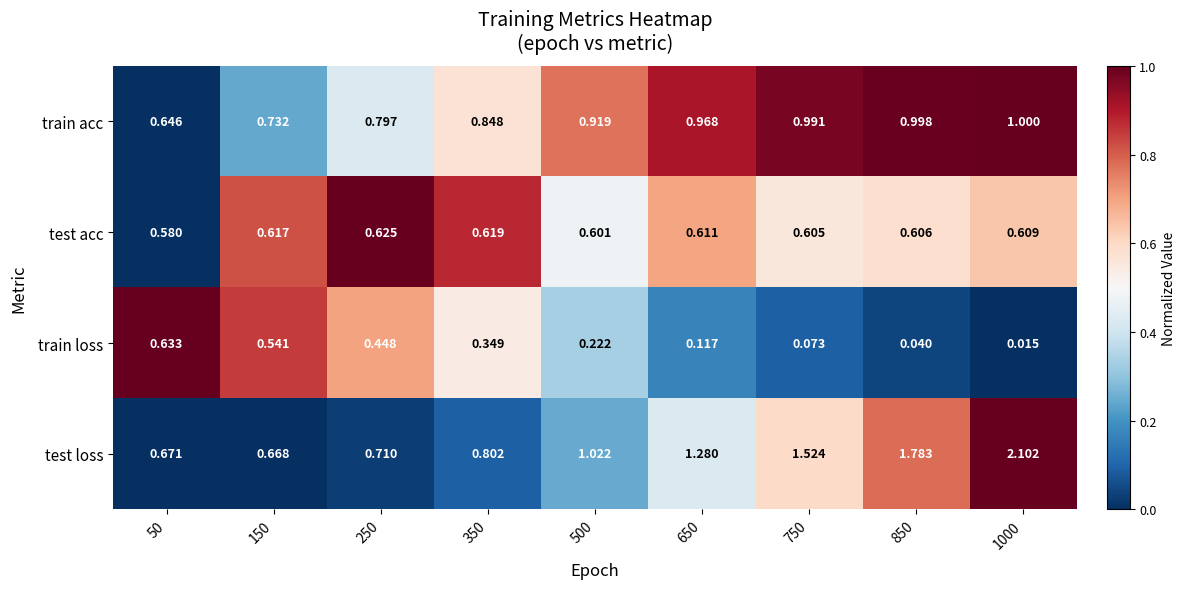

Which series has the largest total across all categories?

test loss